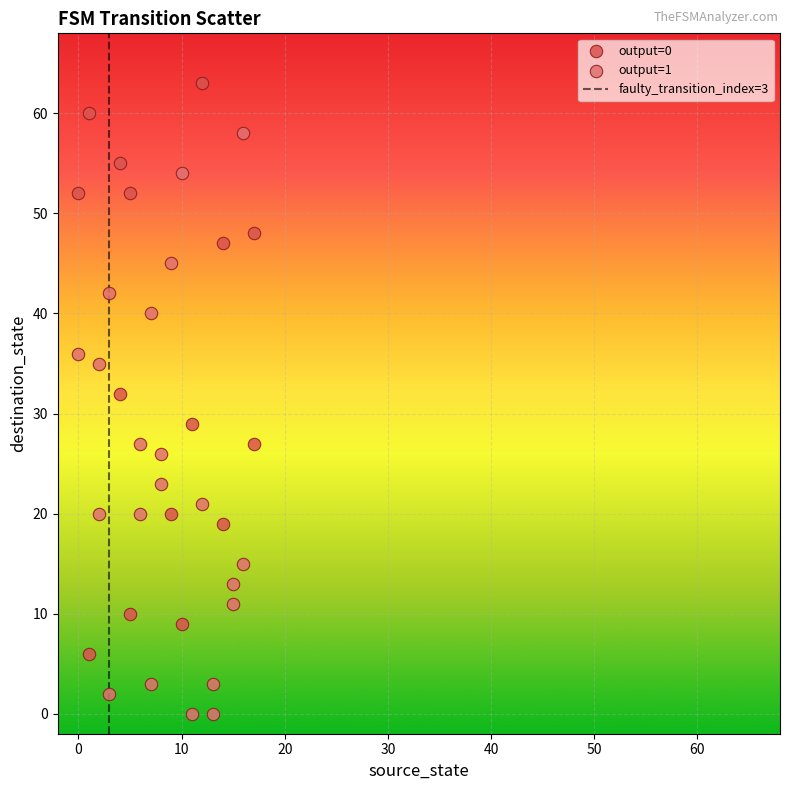

Which series reaches the minimum Y coordinate?

output=1